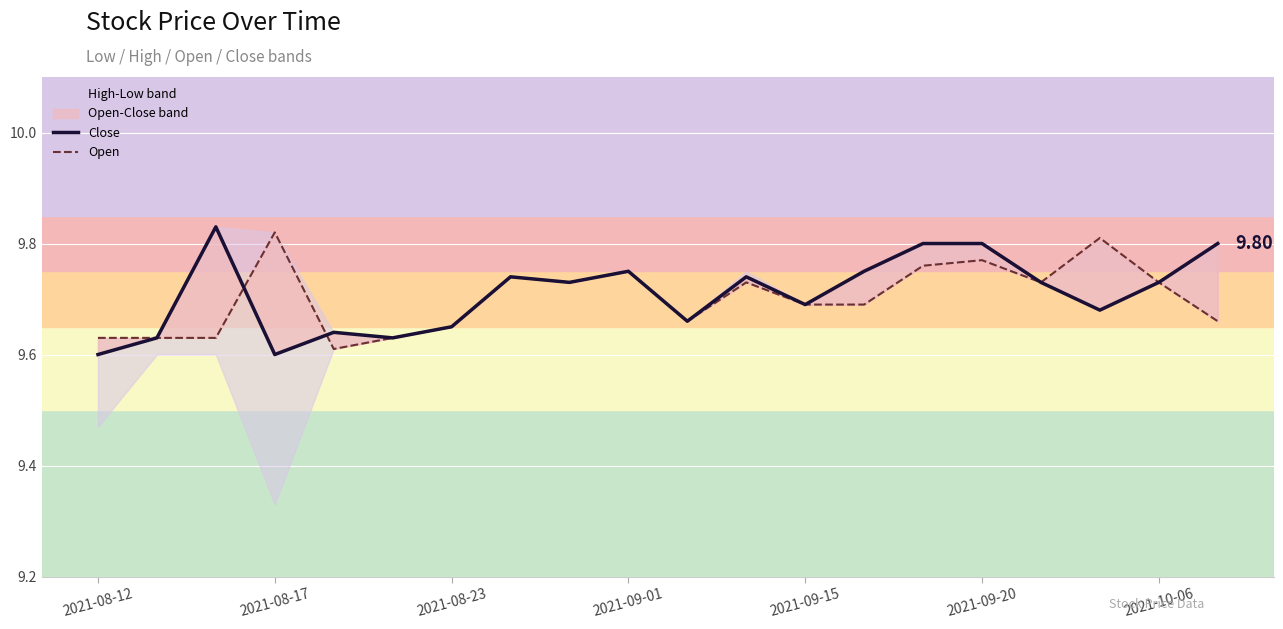

What is the sum of the Close values at 2021-09-20 and 2021-09-15?

19.5